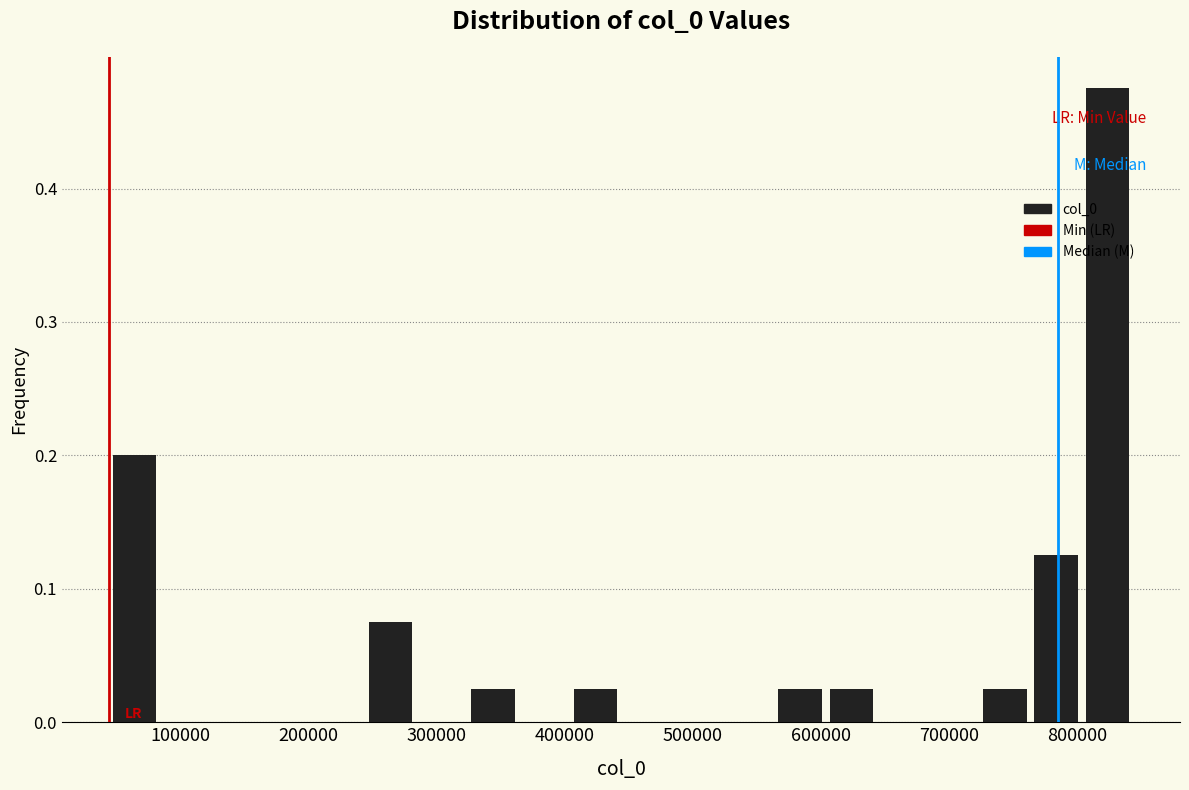

Read against the x-axis, roughly where is the centre of the tallest bar?

820000